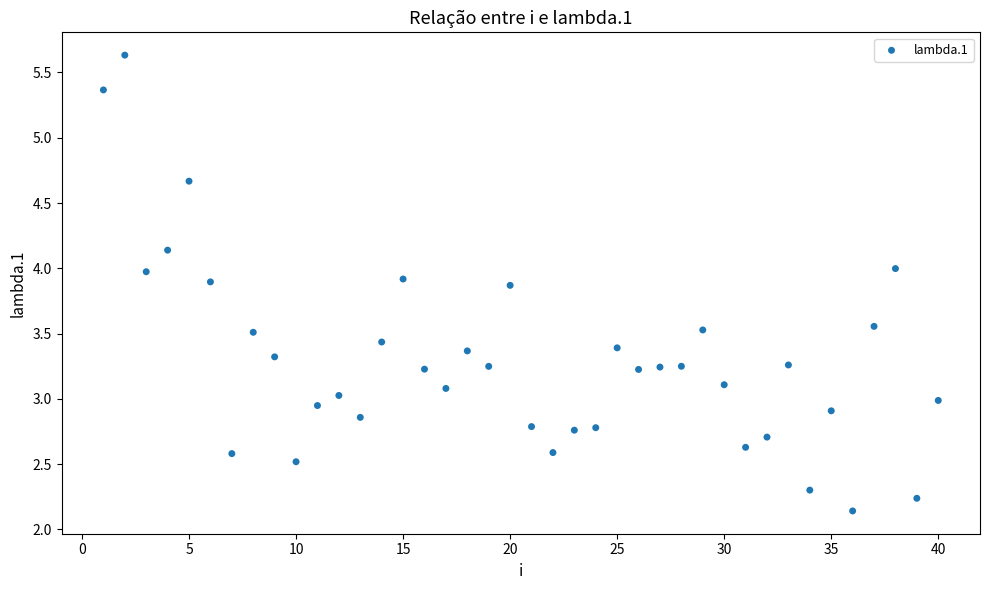

What is the range of Y values (max minus min)?

3.5